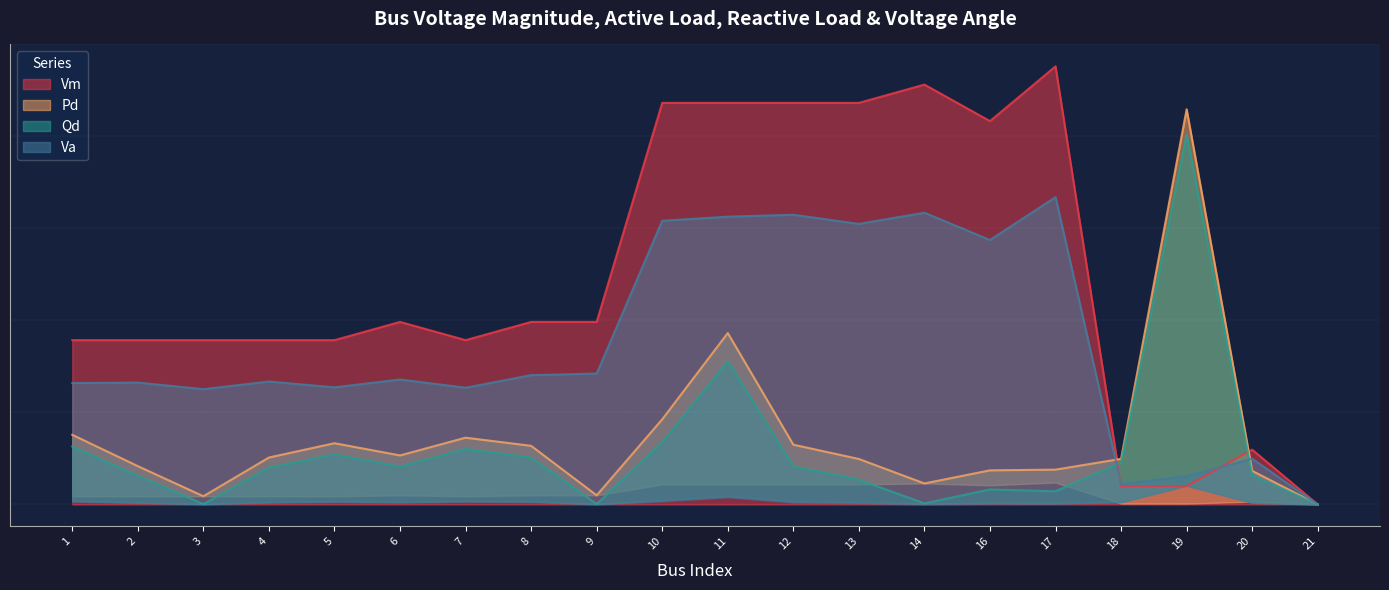

Which series changed the most between 7 and 12?

Vm